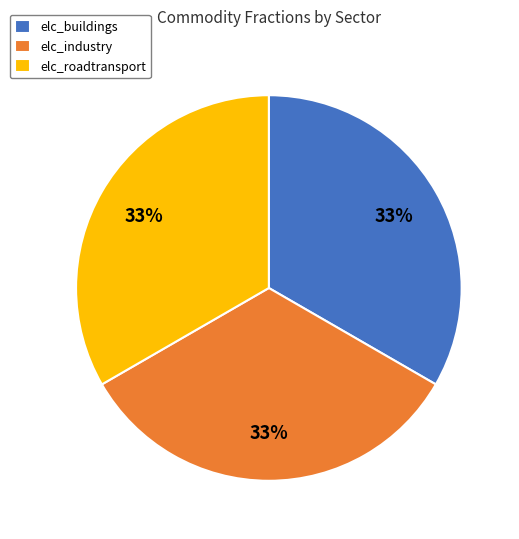

Do elc_roadtransport and elc_buildings together represent more than half of the pie?

Yes